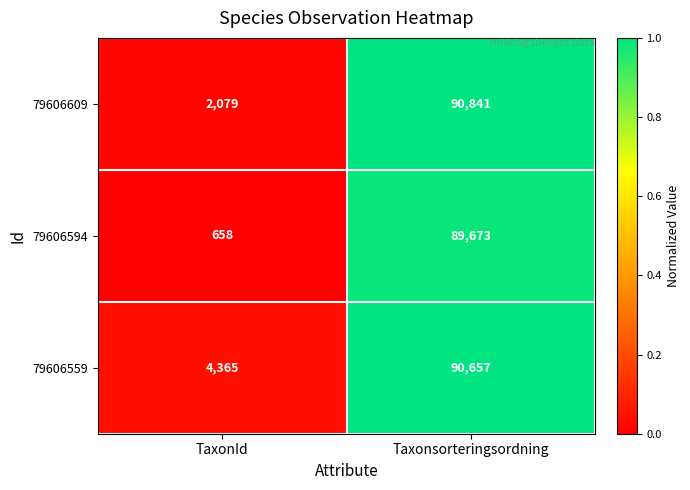

The 79606609 series shows 36181 at Taxonsorteringsordning. True or false?

False